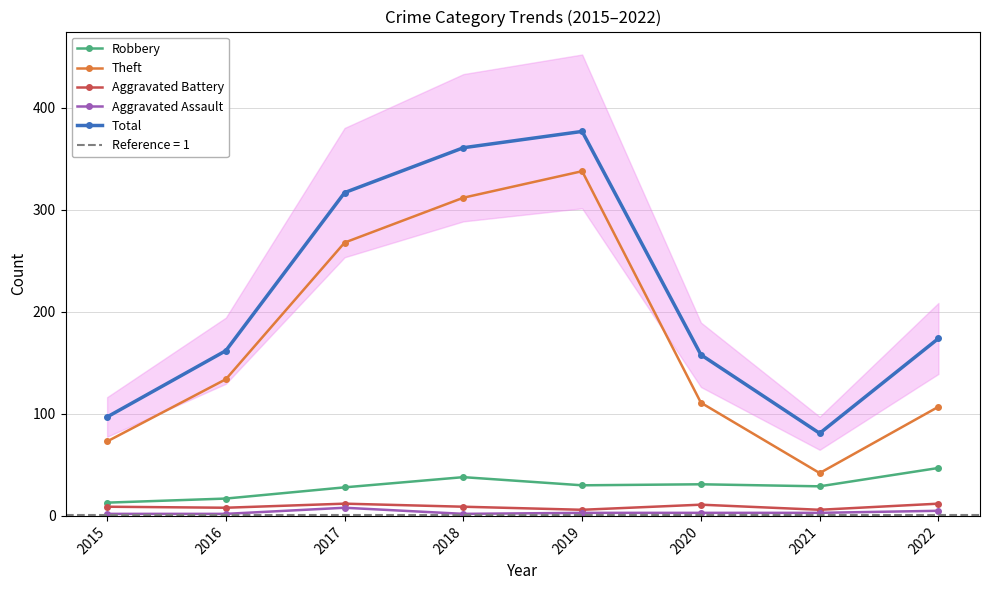

What is the sum of all Theft values?

1385